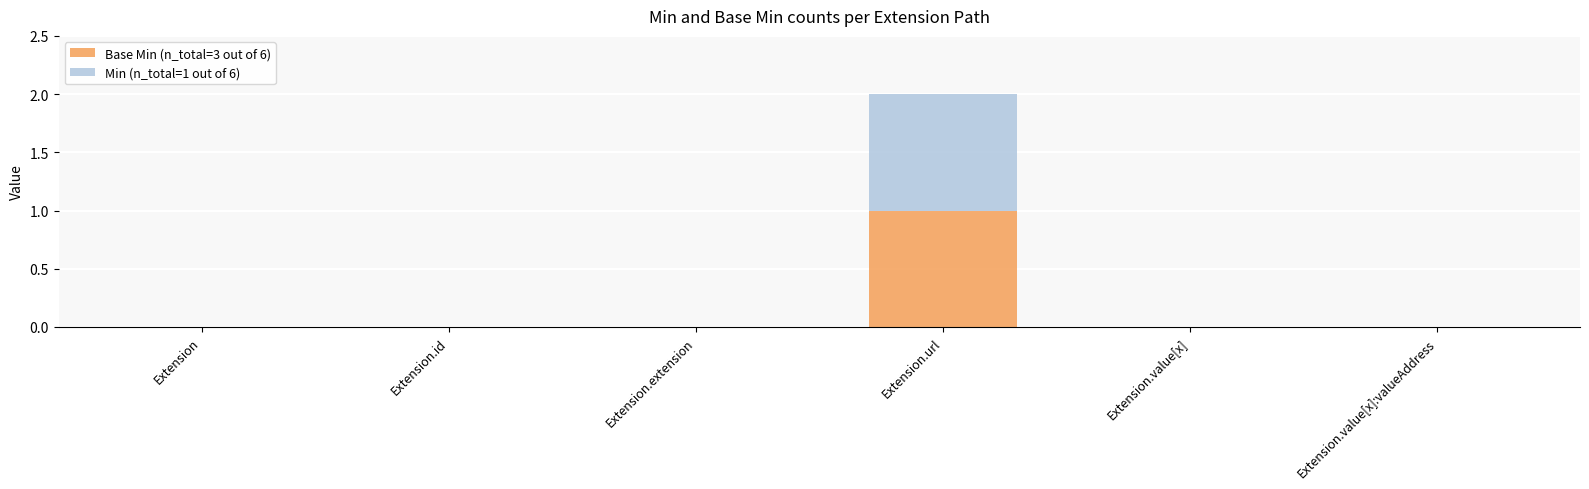

Is it true that Base Min (n_total=3 out of 6) equals 1 at Extension.url?

True